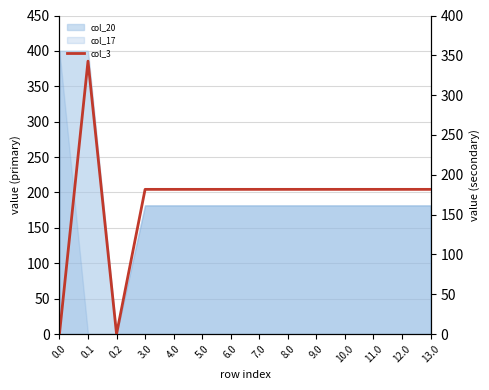

Reading right to left, what are all the values shown in this chart?

13.0=181.7	12.0=181.7	11.0=181.7	10.0=181.7	9.0=181.7	8.0=181.7	7.0=181.7	6.0=181.7	5.0=181.7	4.0=181.7	3.0=181.7	0.2=0.0	0.1=342.7	0.0=0.0